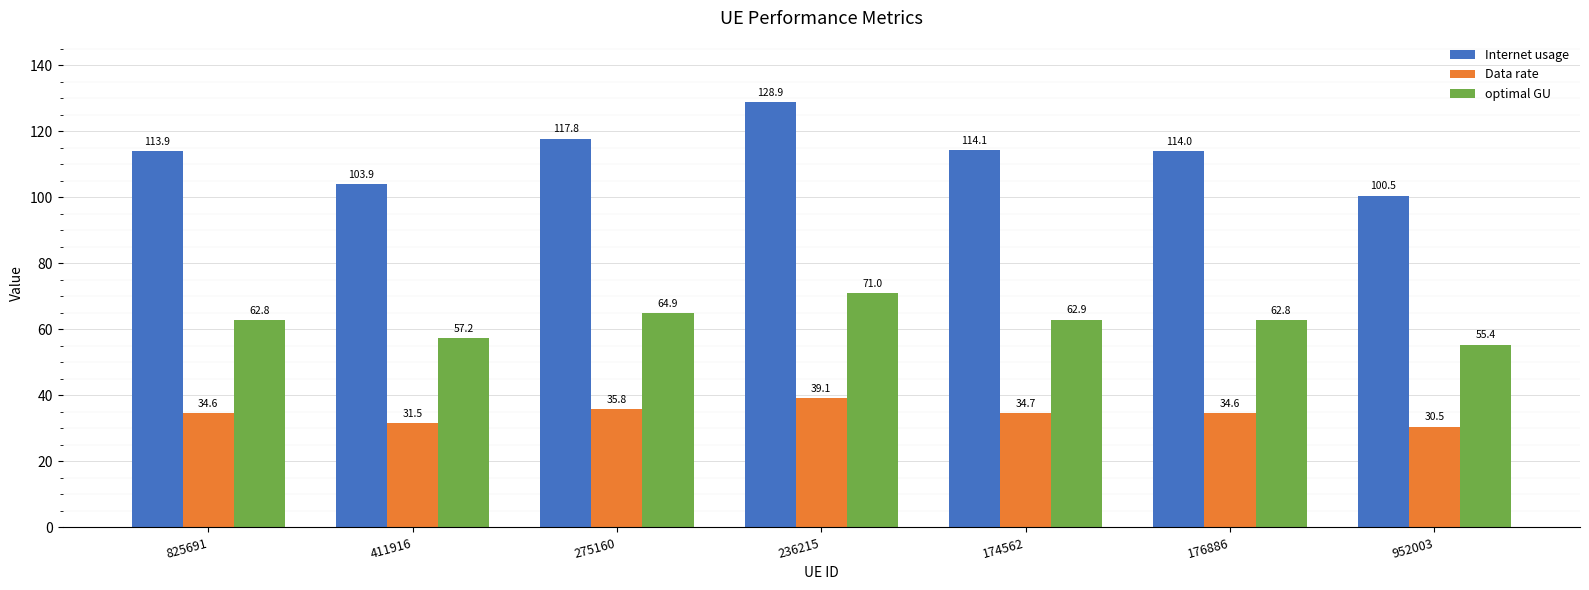

Read the Data rate value at 411916.

31.5